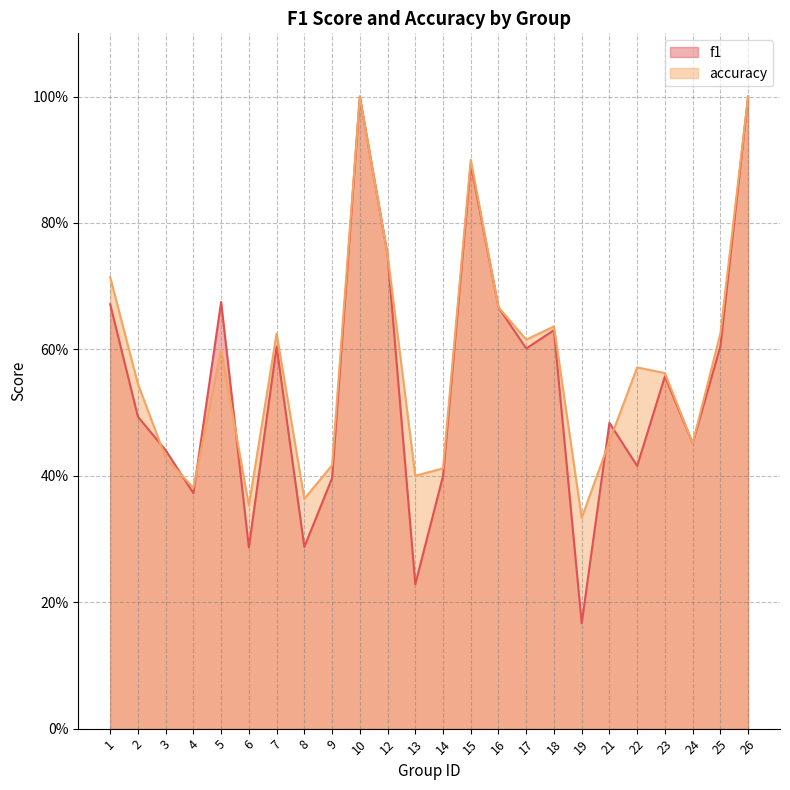

What is the difference between the accuracy values at 19 and 10?

0.7